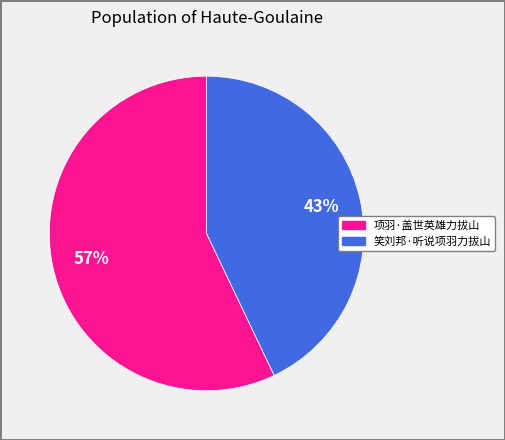

To the nearest percent, what portion does 笑刘邦·听说项羽力拔山 represent?

43%